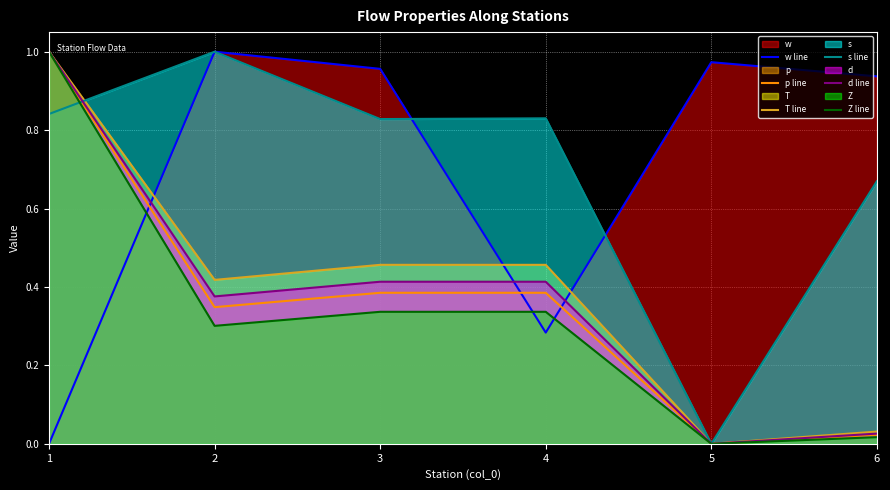

In s line, how many points are lower than both neighbors (excluding endpoints)?

2